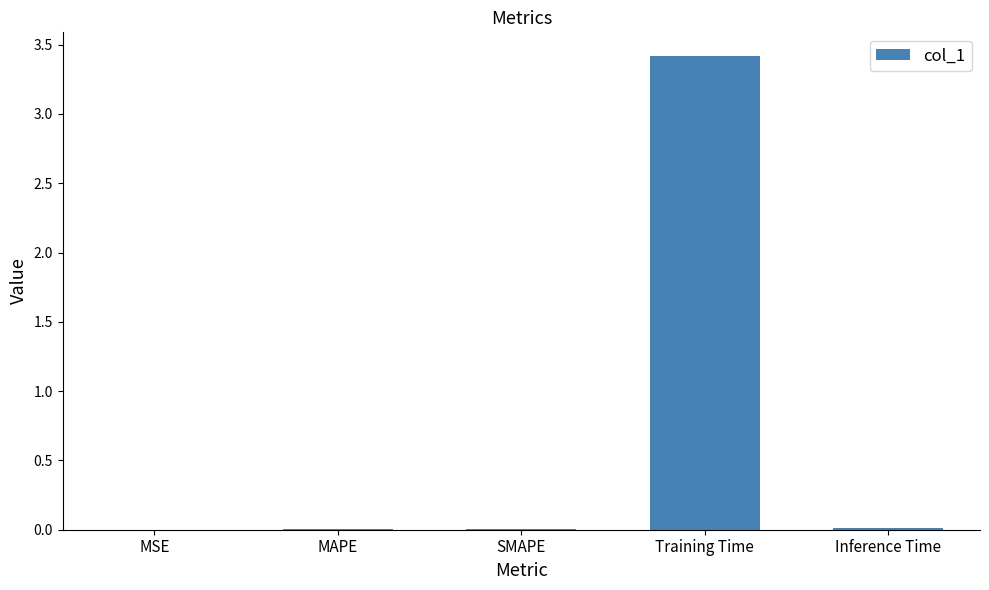

What is the sum of all values?

3.4